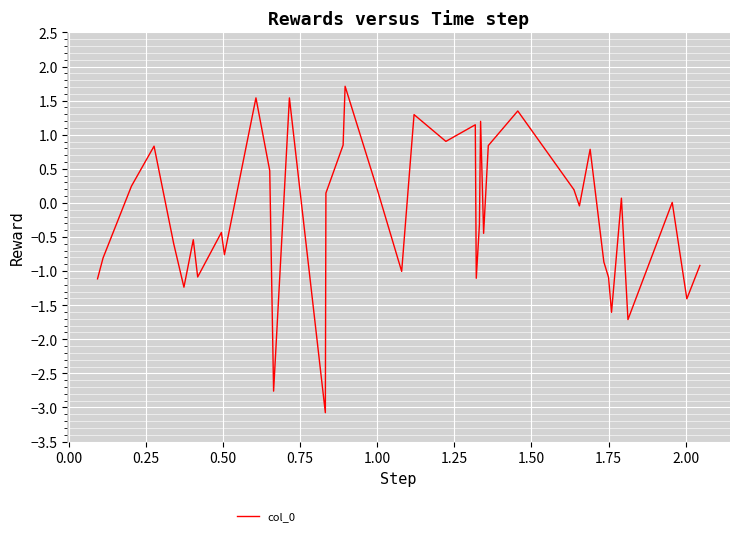

What is the smallest value displayed?

-3.1